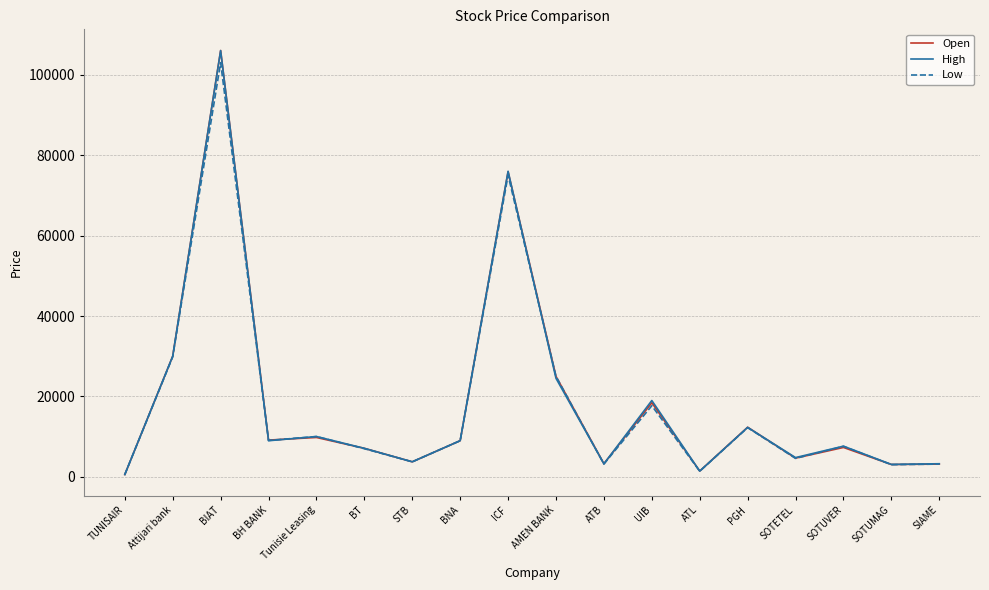

Is it true that Low equals 103000 at BIAT?

True